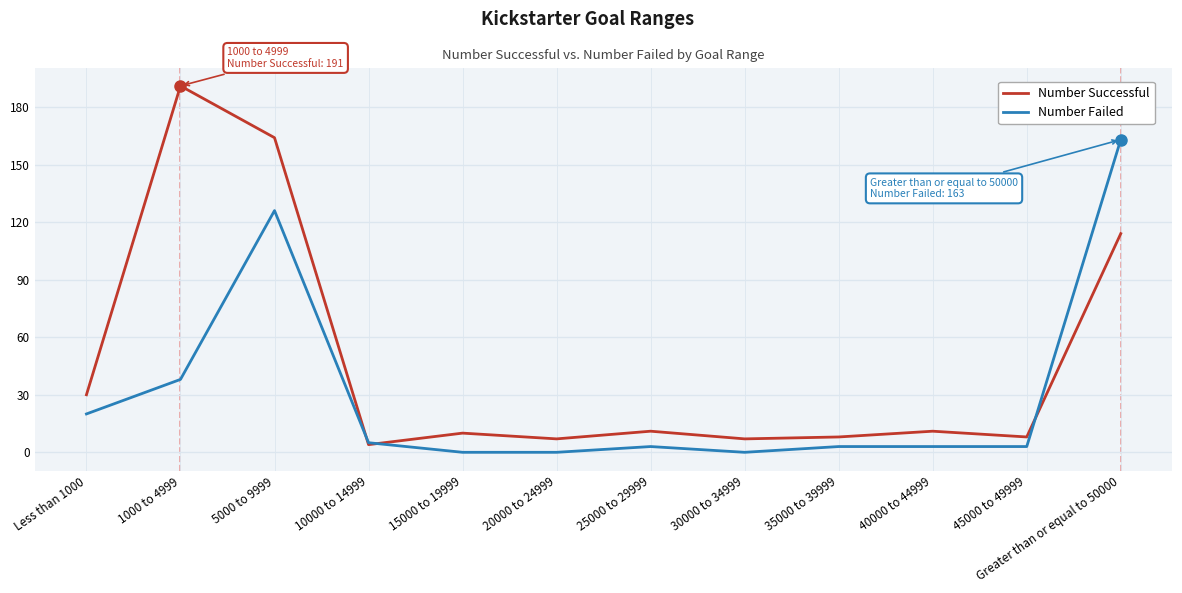

What is the highest value of the Number Failed series?

163